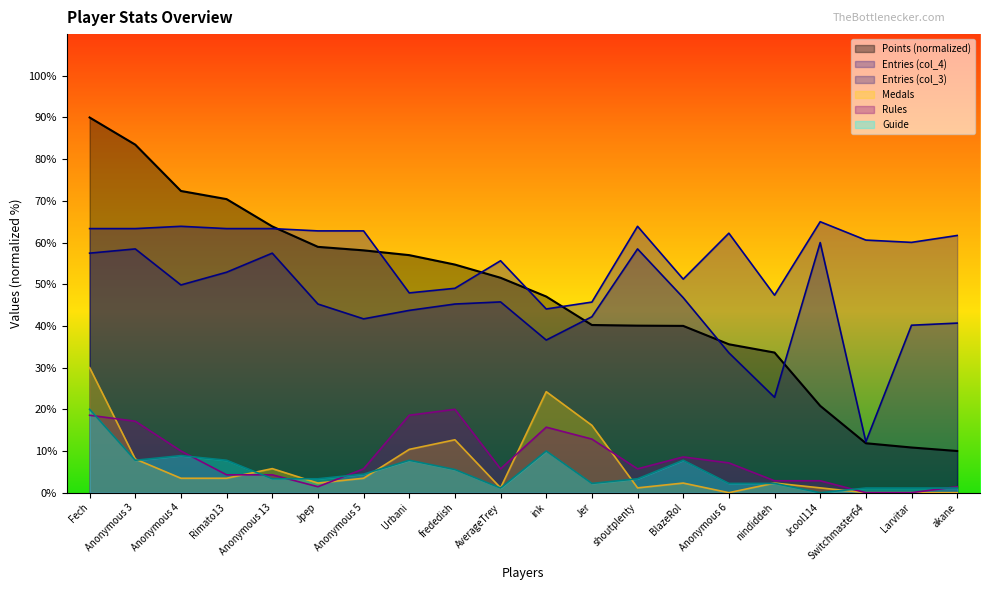

How many data points in Medals are above 3?

10